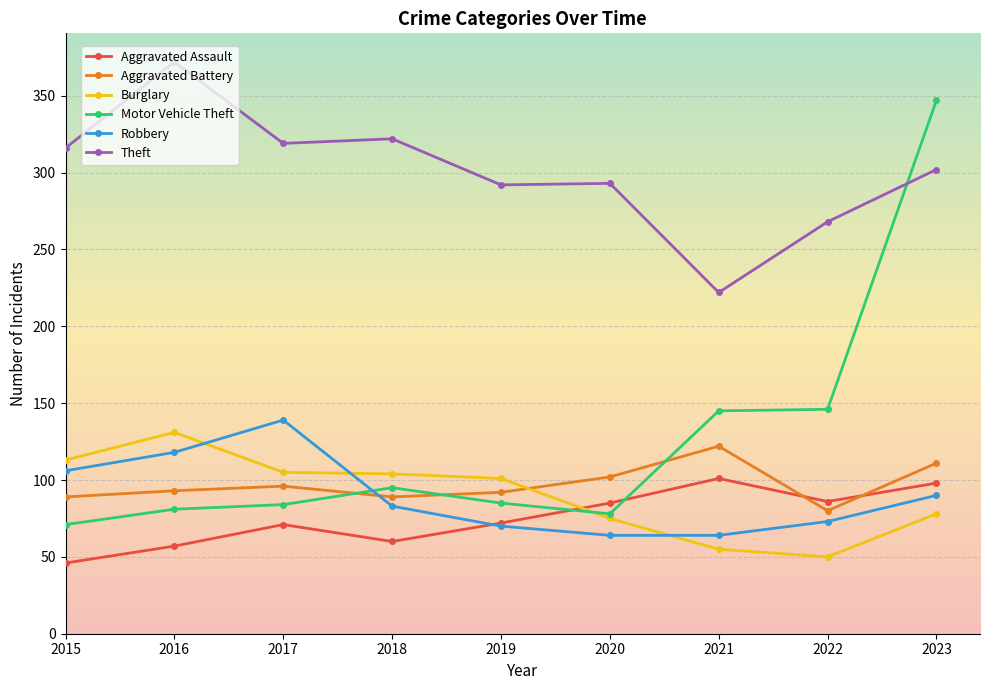

Is it true that Aggravated Battery equals 102 at 2020?

True